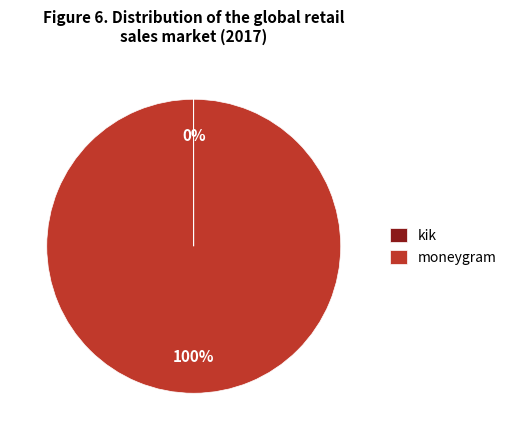

True or false: moneygram accounts for 100% of the total.

True